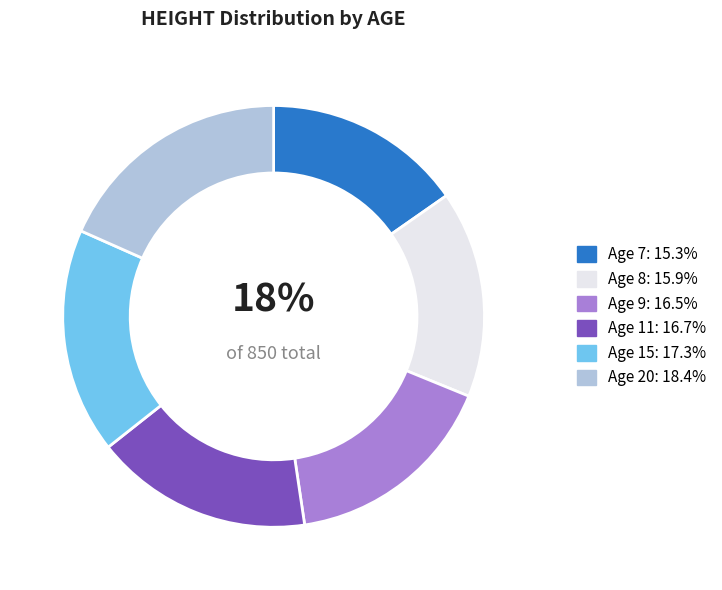

The 7 slice represents 26% of the pie. True or false?

False